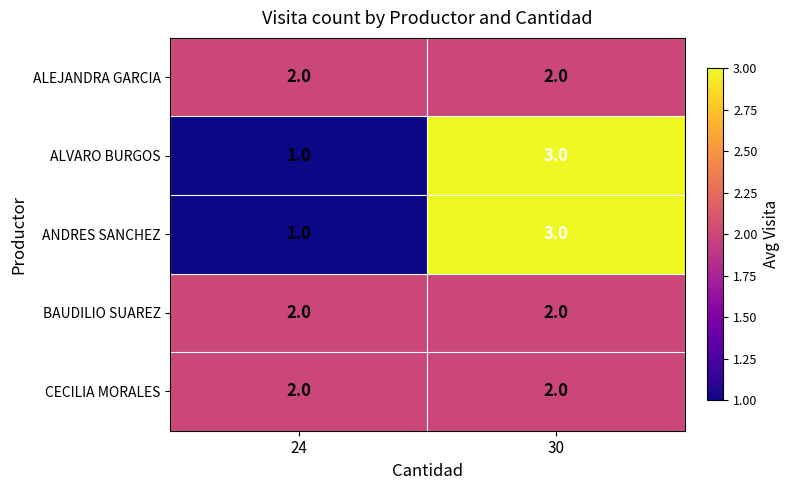

Count the number of data series in this chart.

5